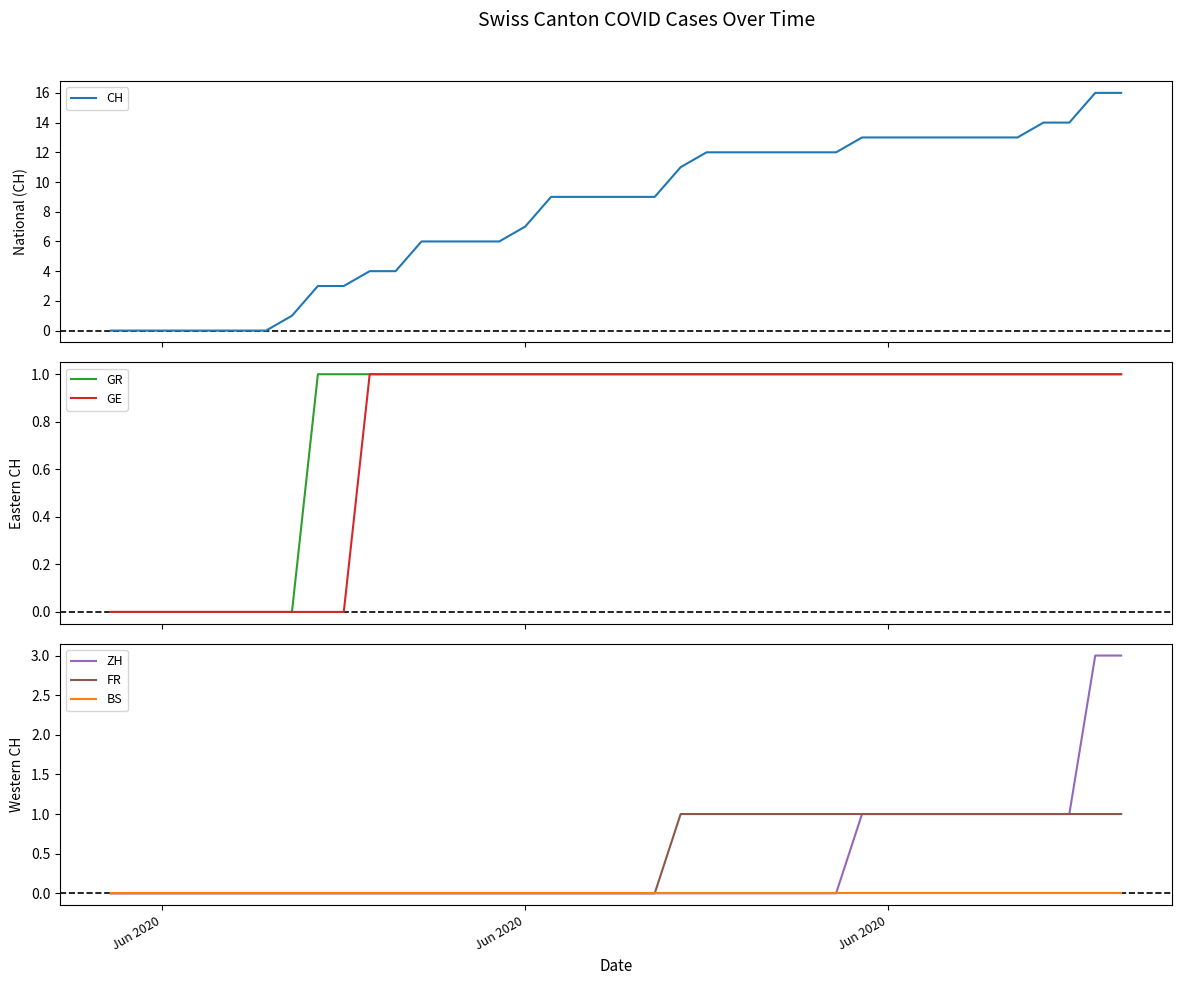

Which series has the largest total across all categories?

CH